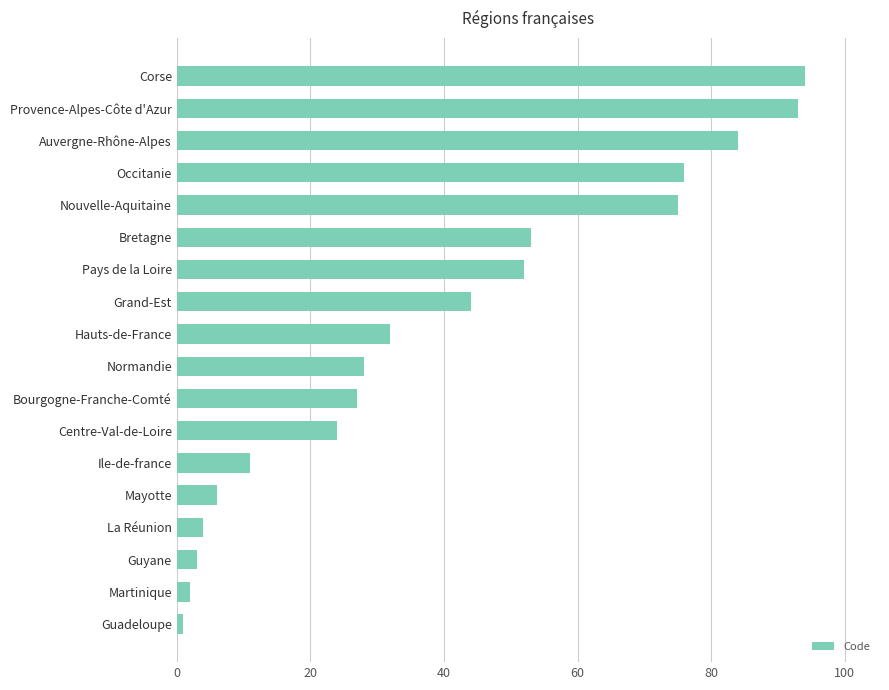

What is the difference between the maximum and minimum values?

93